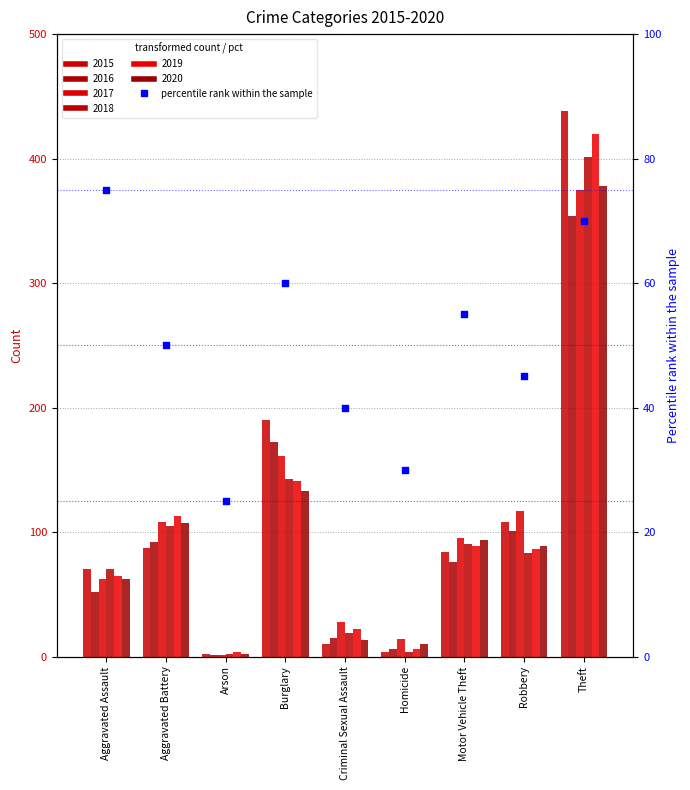

What is the ratio of the value at Theft to the value at Aggravated Battery?

1.4